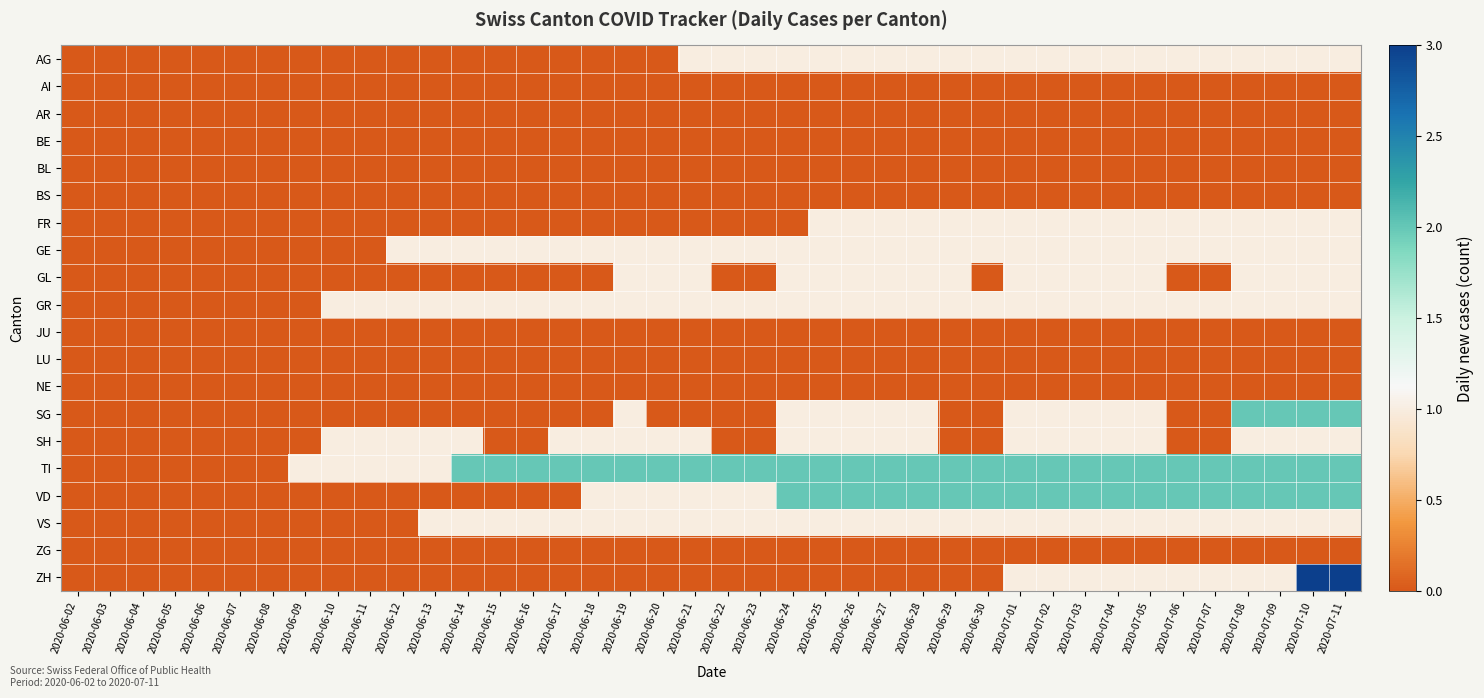

Which series has the largest total across all categories?

TI